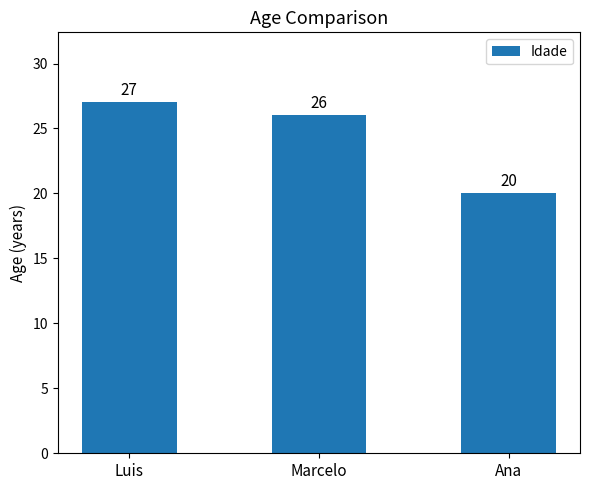

At which label does the data first exceed 26?

Luis